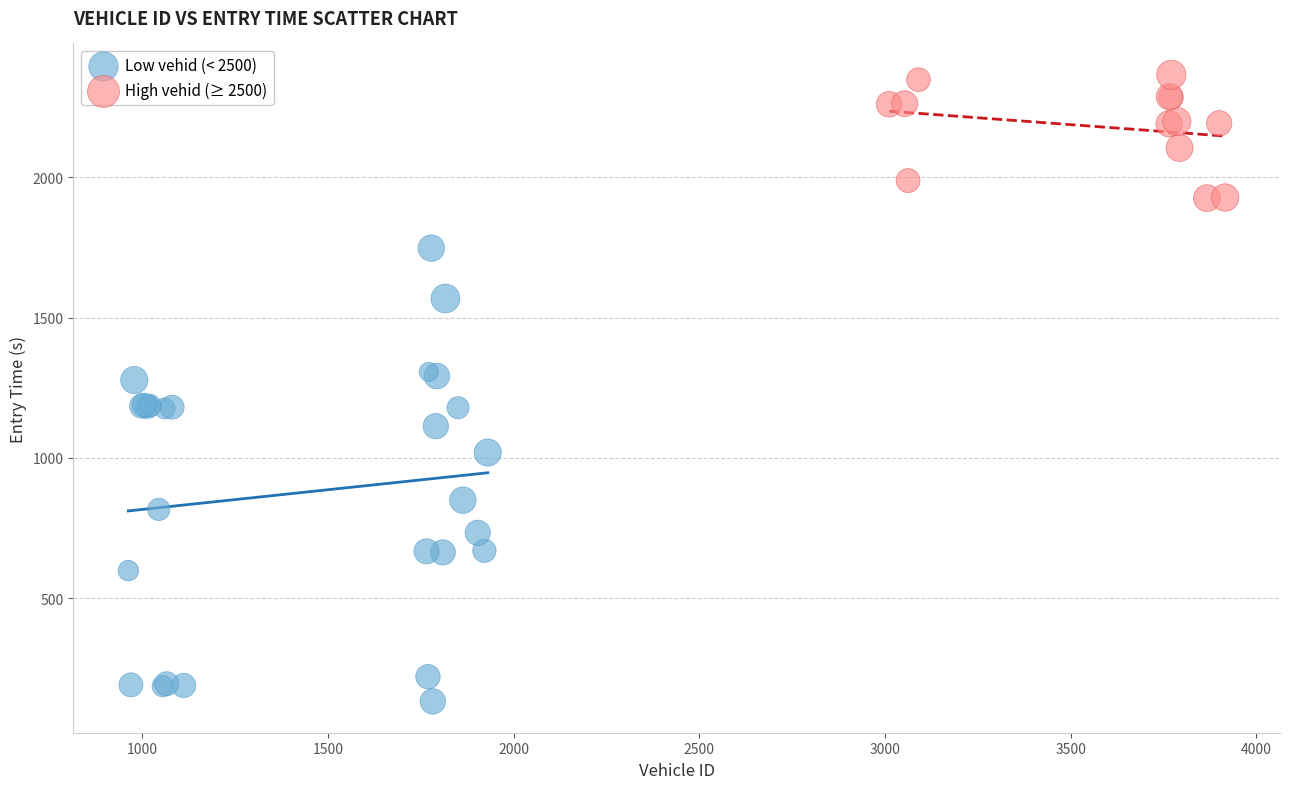

Which series reaches the minimum Y coordinate?

Low vehid (< 2500)